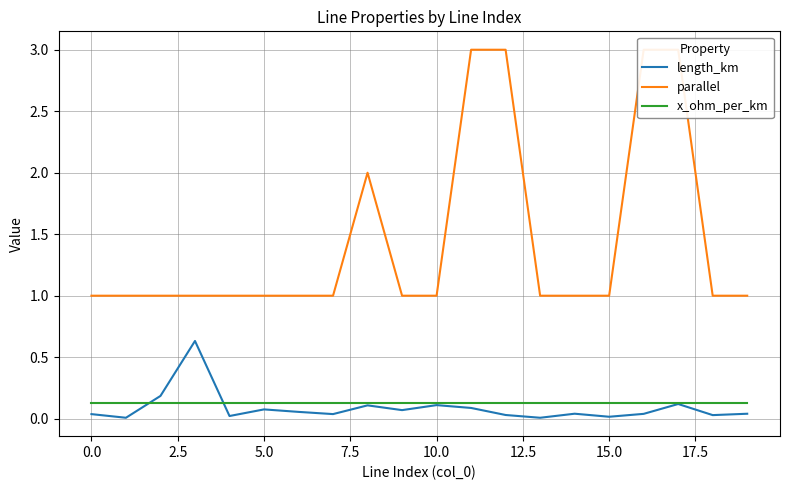

True or false: x_ohm_per_km has more than 1 interior local peaks.

False